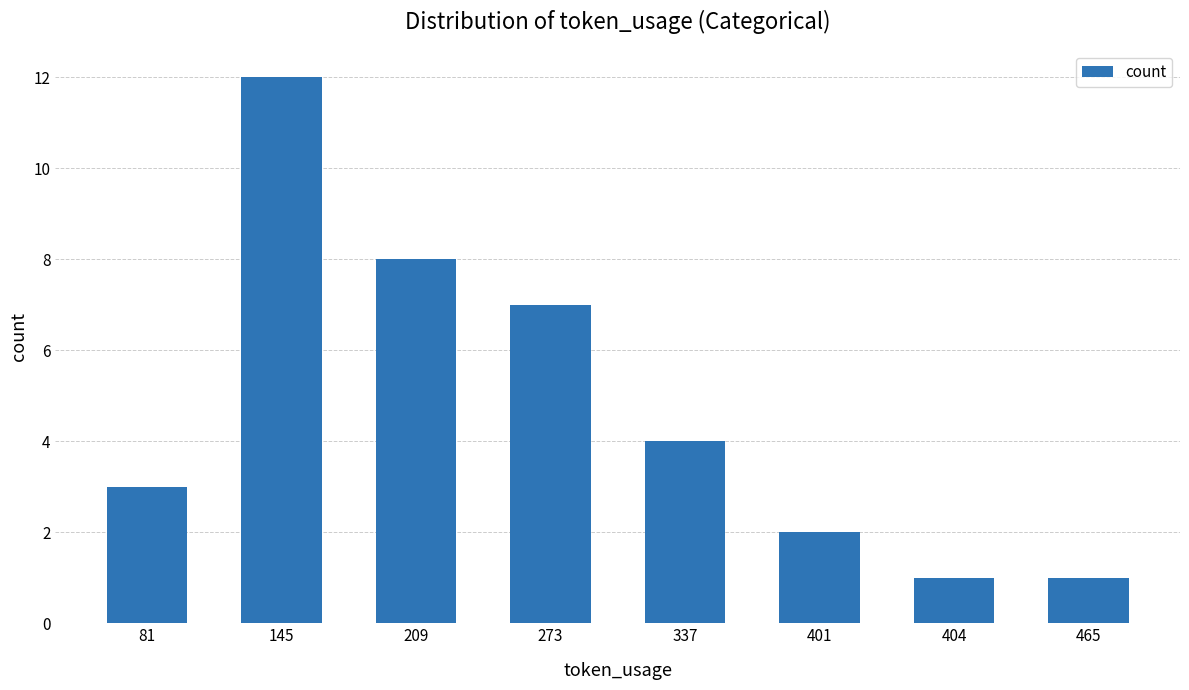

What is the change in value from 145 to 337?

-8